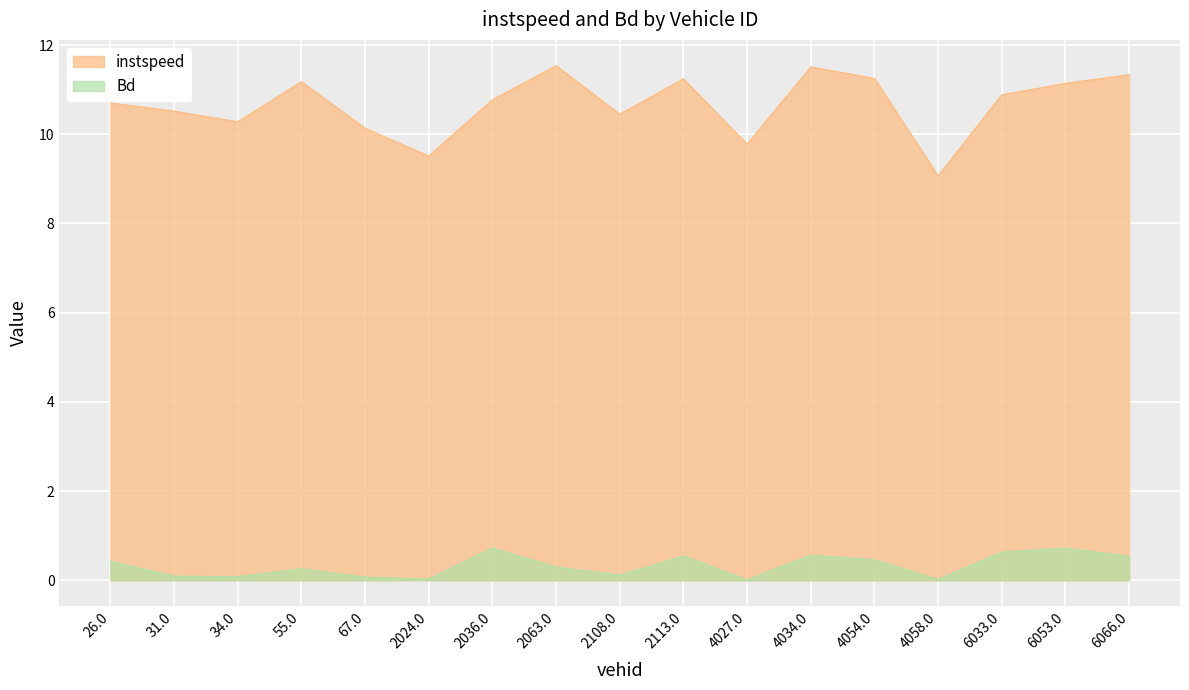

At which label does Bd reach its minimum?

4027.0